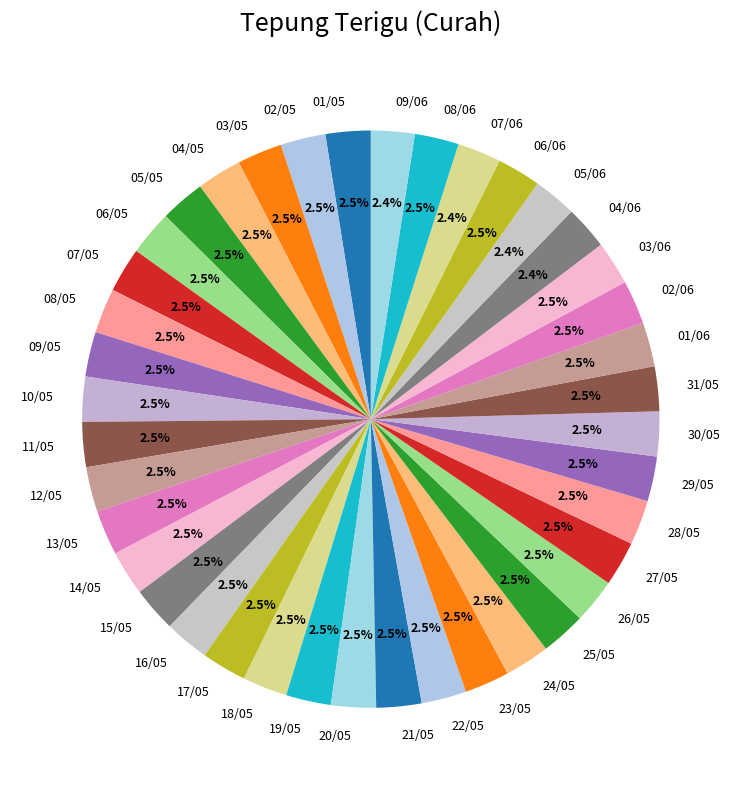

Does 28/05 represent more than half of the total?

No